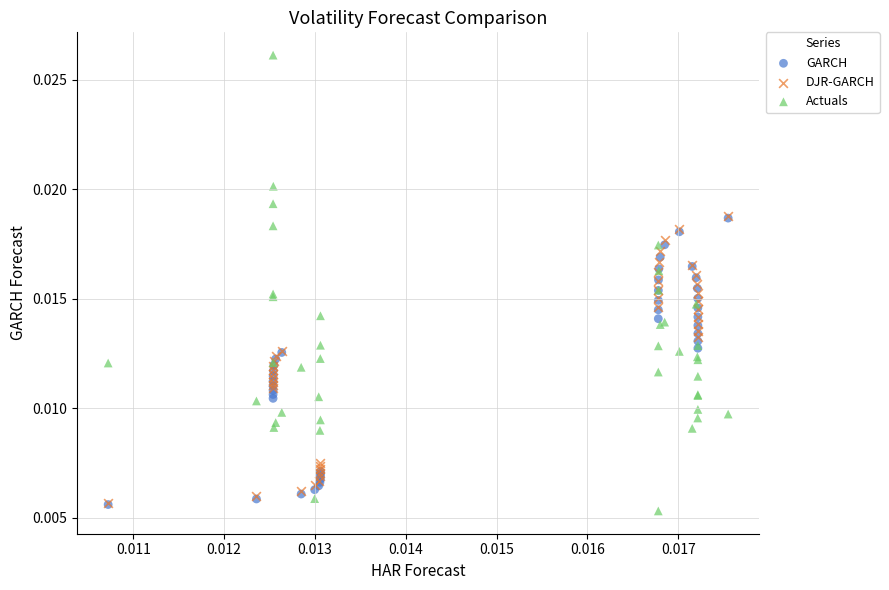

Which series reaches the minimum Y coordinate?

Actuals